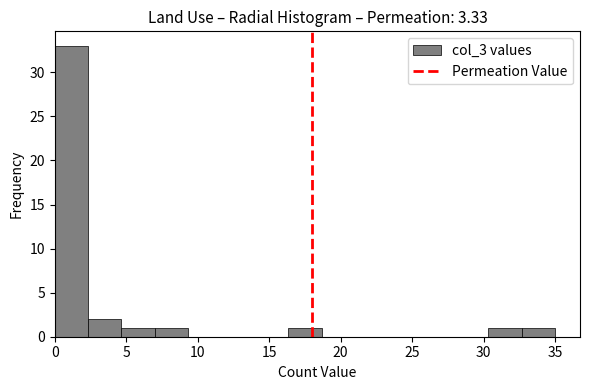

Reading left to right, transcribe this chart: for each bar, give the range it covers on the x-axis and its height. Neither the bar edges nor the heights are printed on the chart, so give them approximately, as read against the axes.

0.0 to 2.5: 33
2.5 to 4.5: 2
4.5 to 7.0: 1
7.0 to 9.5: 1
9.5 to 11.5: 0
11.5 to 14.0: 0
14.0 to 16.5: 0
16.5 to 18.5: 1
18.5 to 21.0: 0
21.0 to 23.5: 0
23.5 to 25.5: 0
25.5 to 28.0: 0
28.0 to 30.5: 0
30.5 to 32.5: 1
32.5 to 35.0: 1